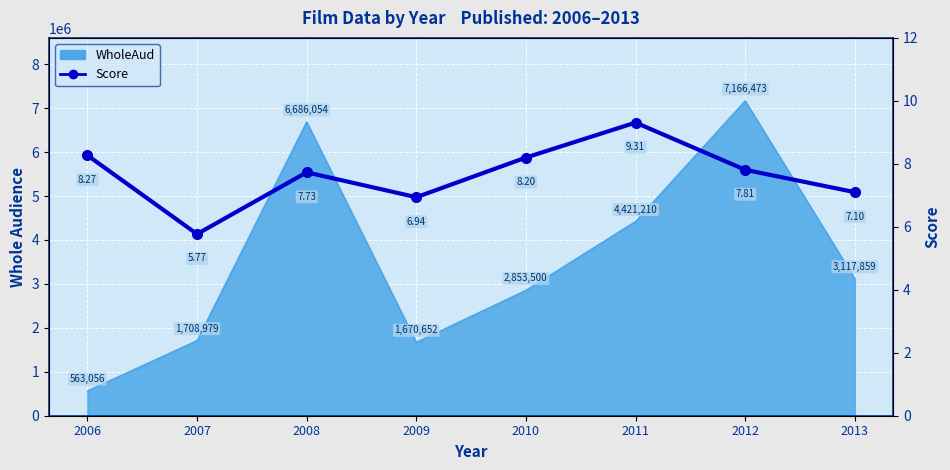

What is the value of the 5th point from the left?

8.2